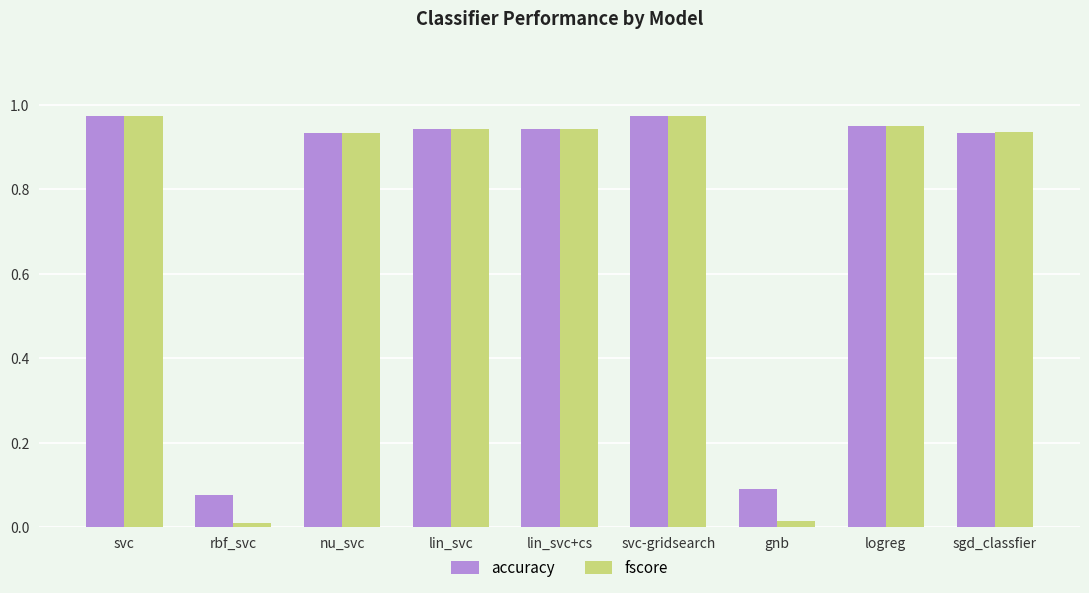

At gnb, list the series in order from smallest to largest.

fscore, accuracy